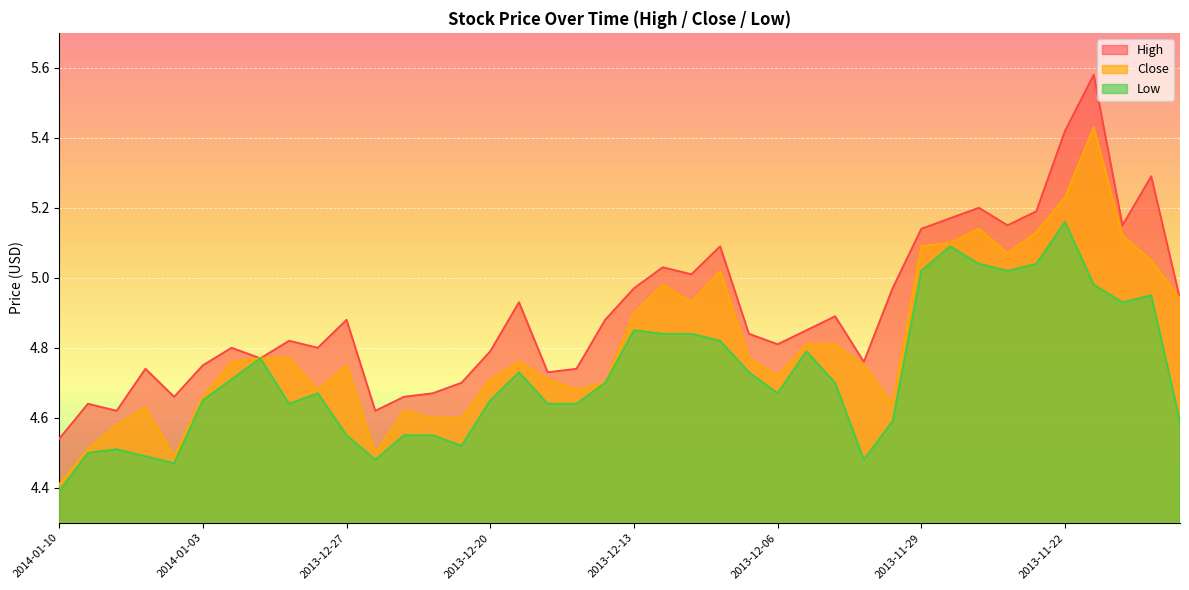

How many categories are shown in the chart?

40